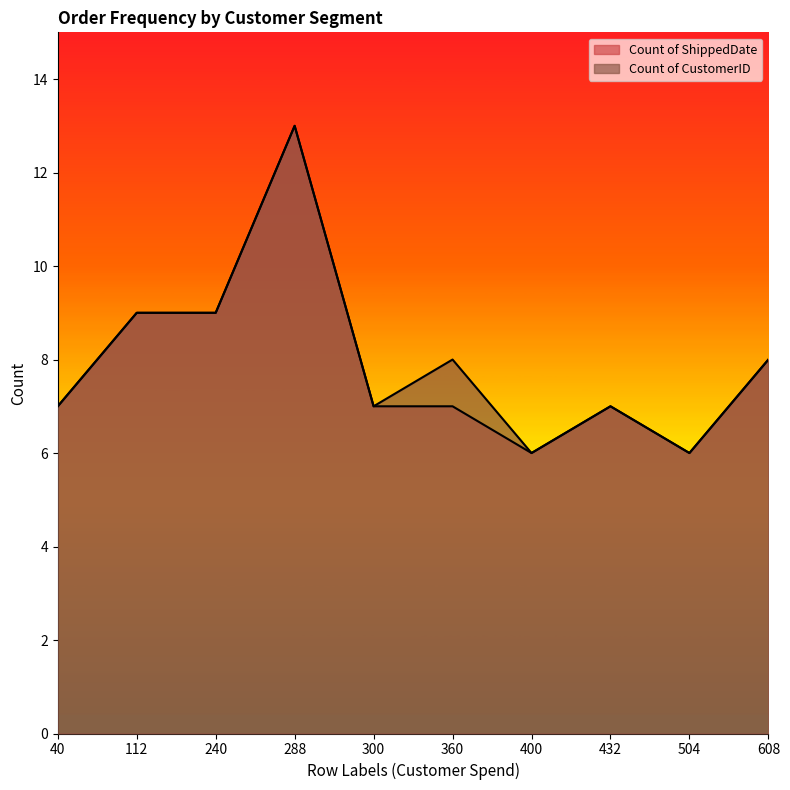

Reading right to left, extract all data points from this chart.

Count of ShippedDate: 8	6	7	6	7	7	13	9	9	7
Count of CustomerID: 8	6	7	6	8	7	13	9	9	7